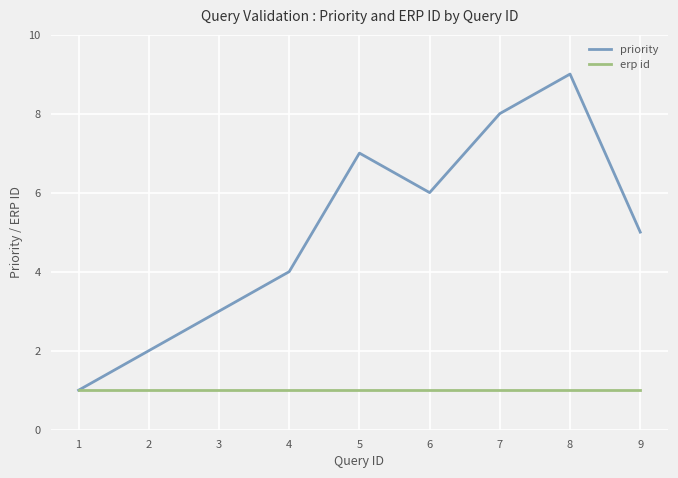

What is the approximate value of erp id at 8?

1